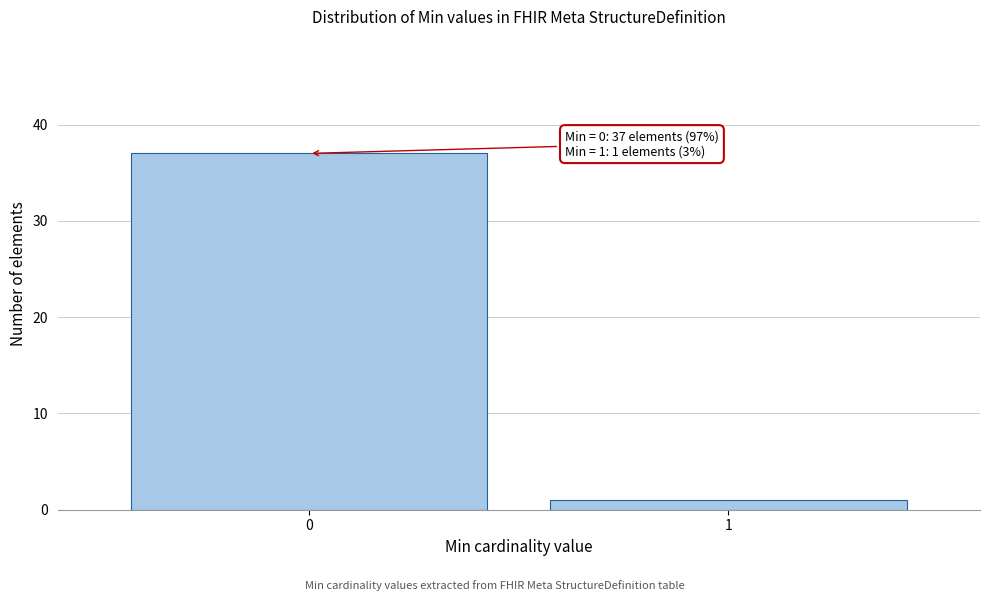

Reading right to left, list all the values displayed in this chart.

1	37